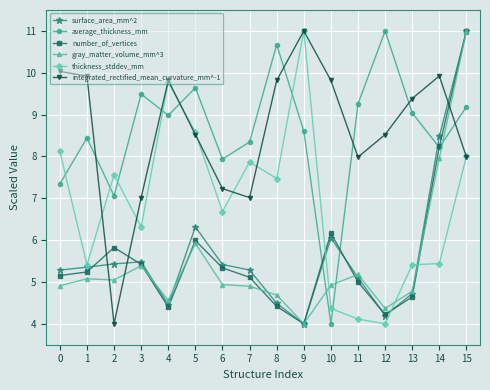

In number_of_vertices, how many points are lower than both neighbors (excluding endpoints)?

3